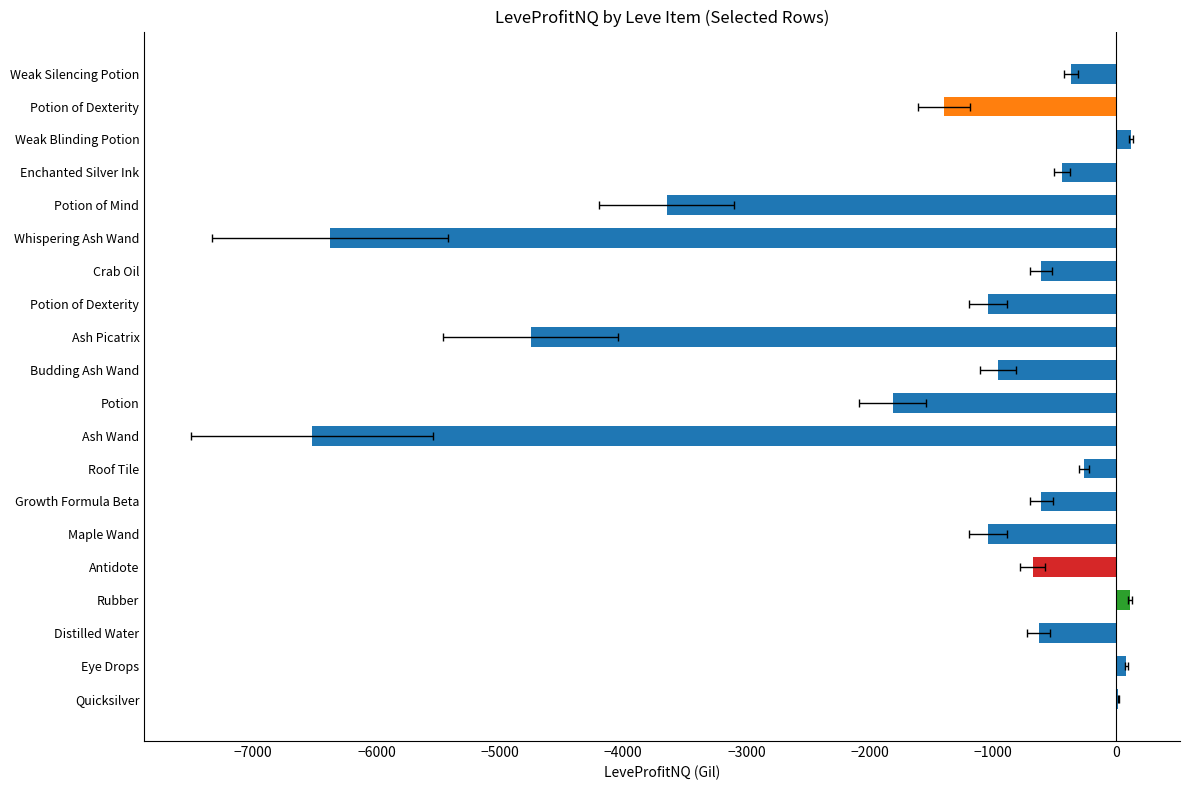

How many values are below zero?

16